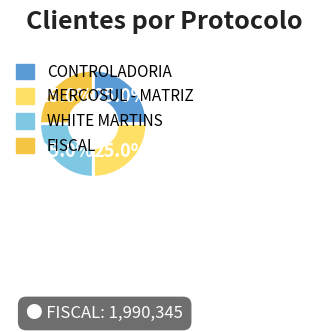

To the nearest percent, what is the average slice percentage?

25%